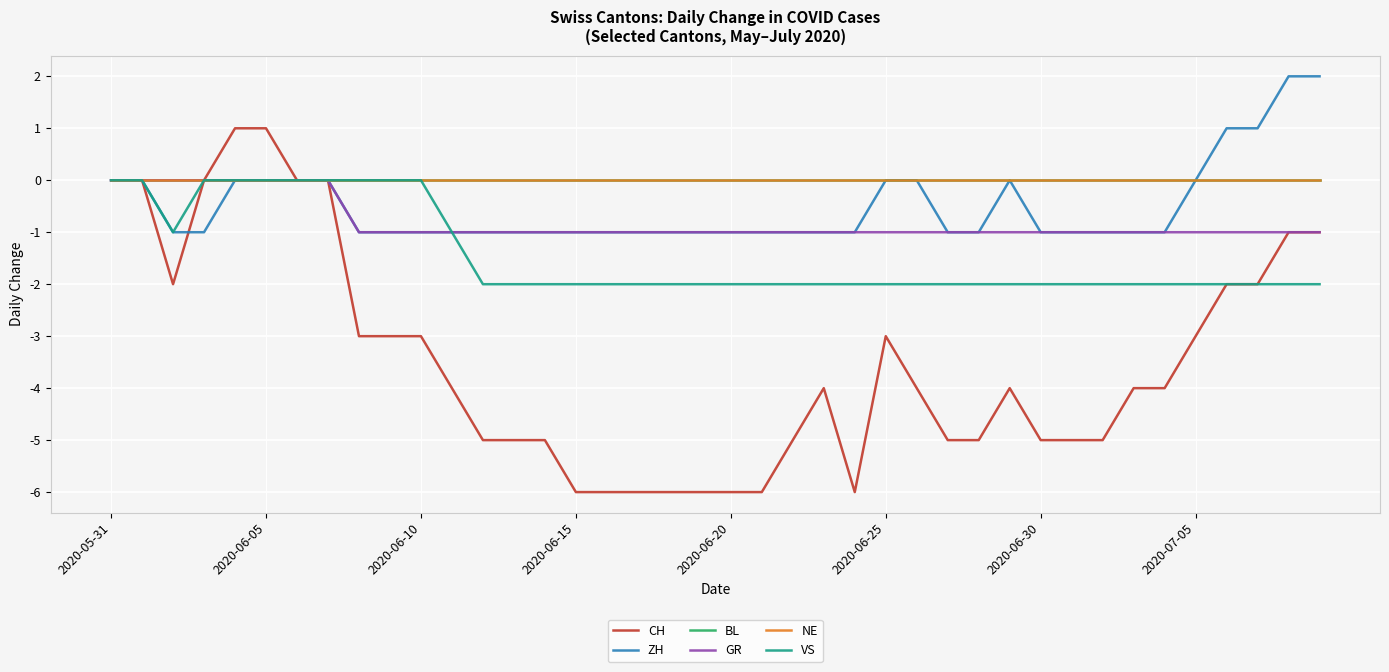

Does the chart display data point markers on the line(s)?

No